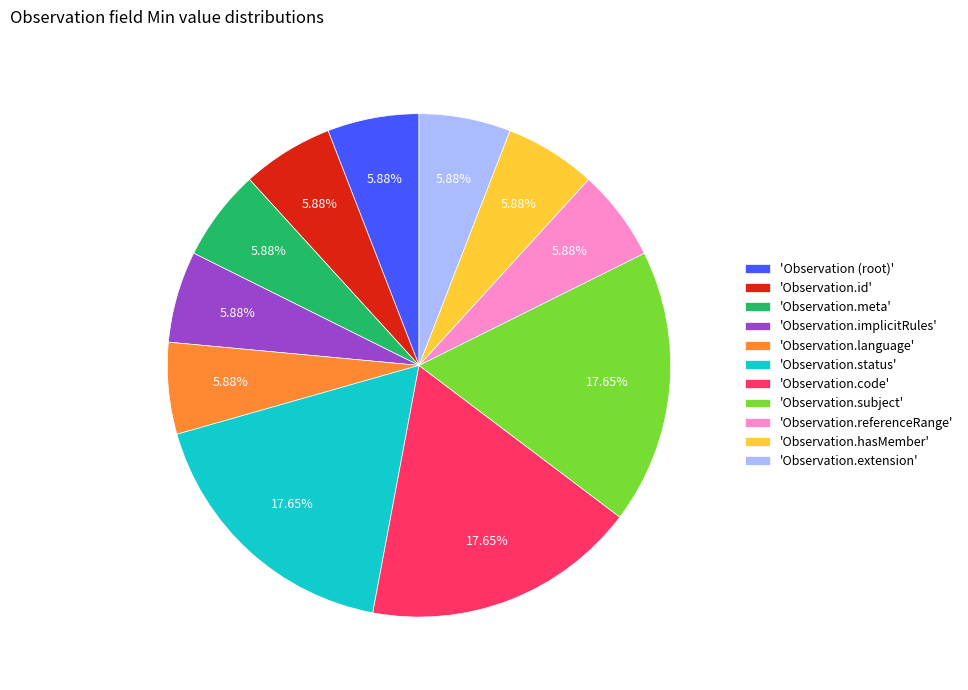

Do 'Observation.status' and 'Observation.code' together represent more than half of the pie?

No